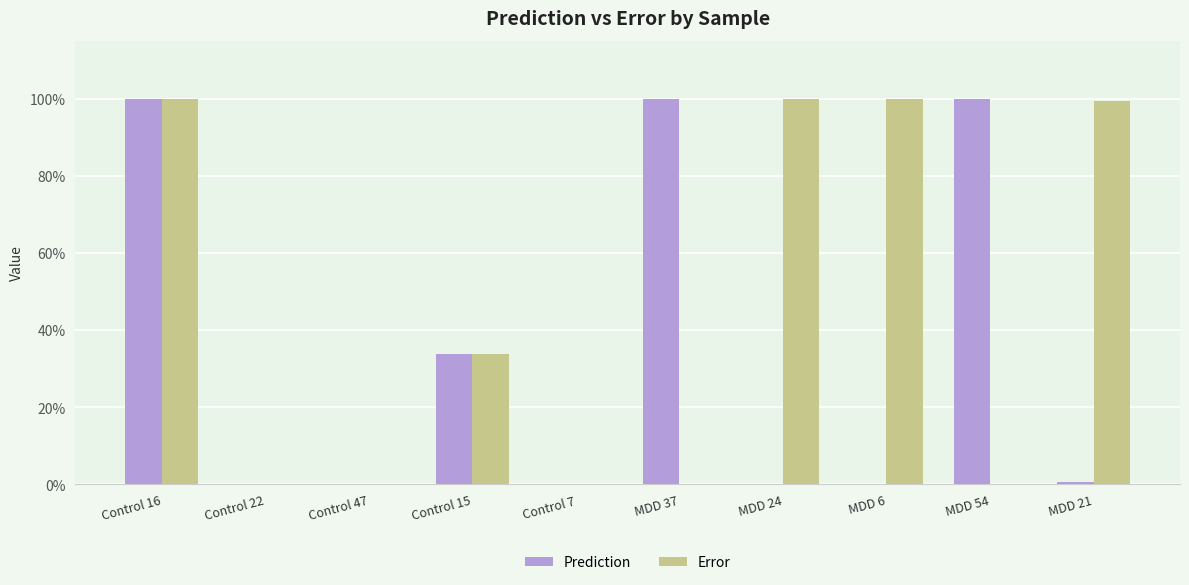

What is the label of the 7th bar from the left?

MDD 24